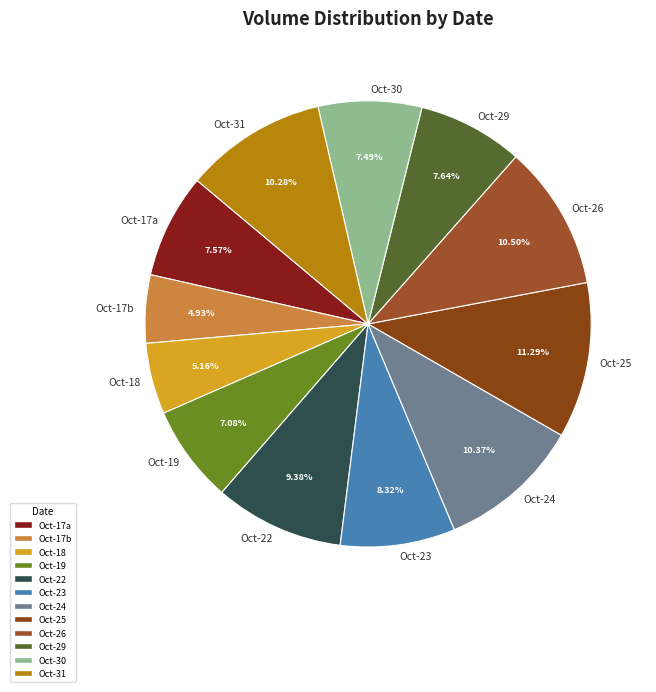

Is there any slice that represents more than half of the pie?

No